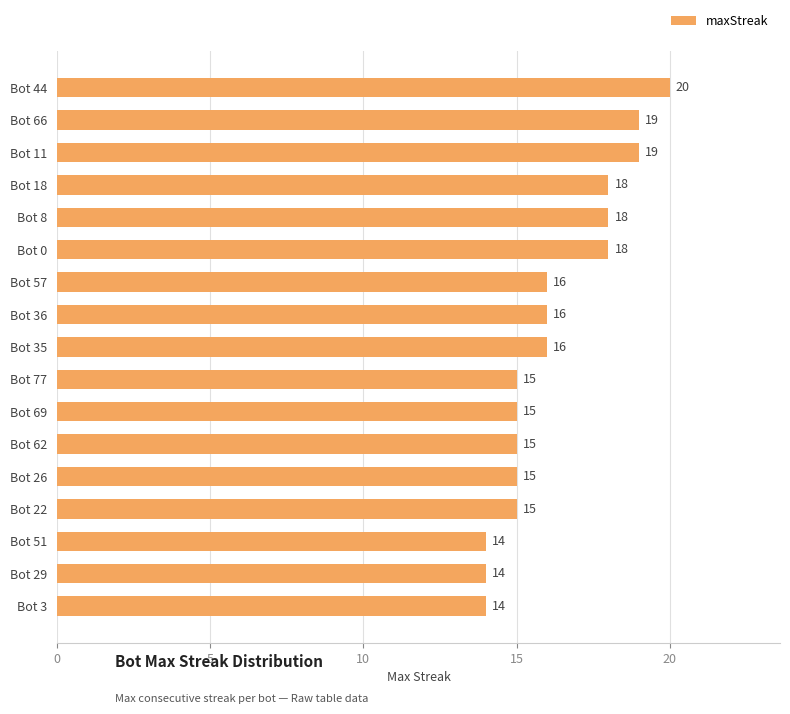

What is the value of the 17th bar from the top?

14